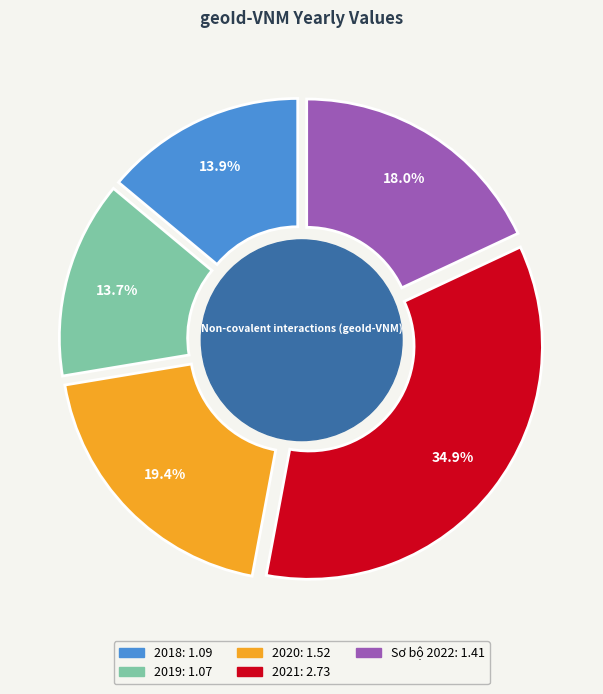

Combined, what portion of the pie is Sơ bộ 2022 and 2019?

31.7%